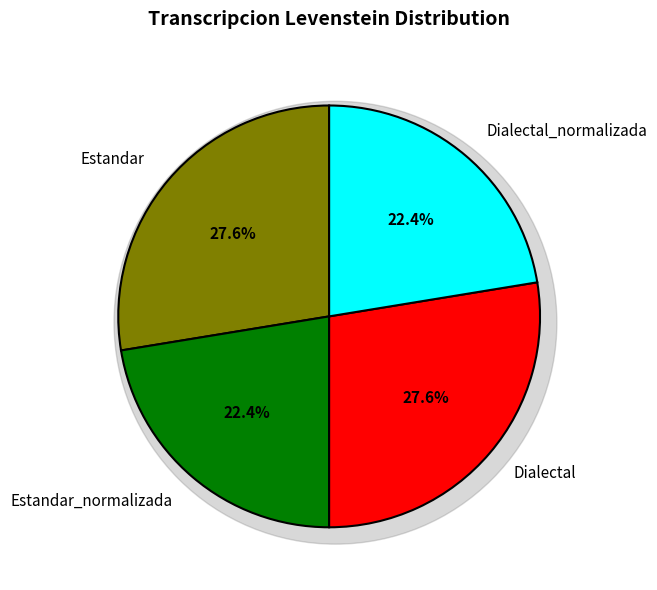

What is the change in value from Estandar to Dialectal_normalizada?

-3.9